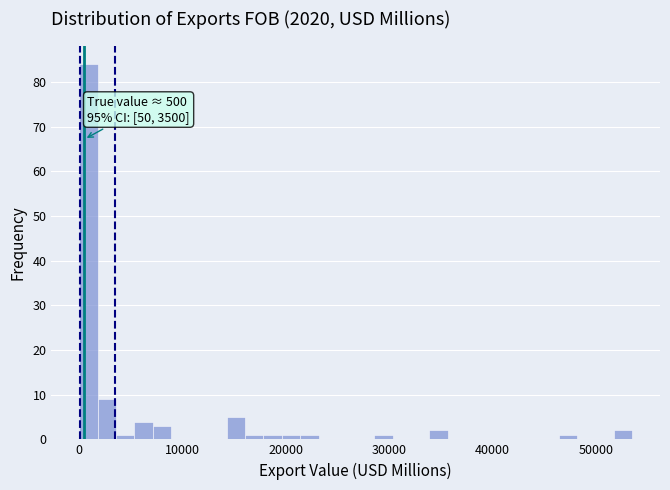

Around what value on the x-axis is the tallest bar? Give the approximate position of its centre, as read against the axis.

1000